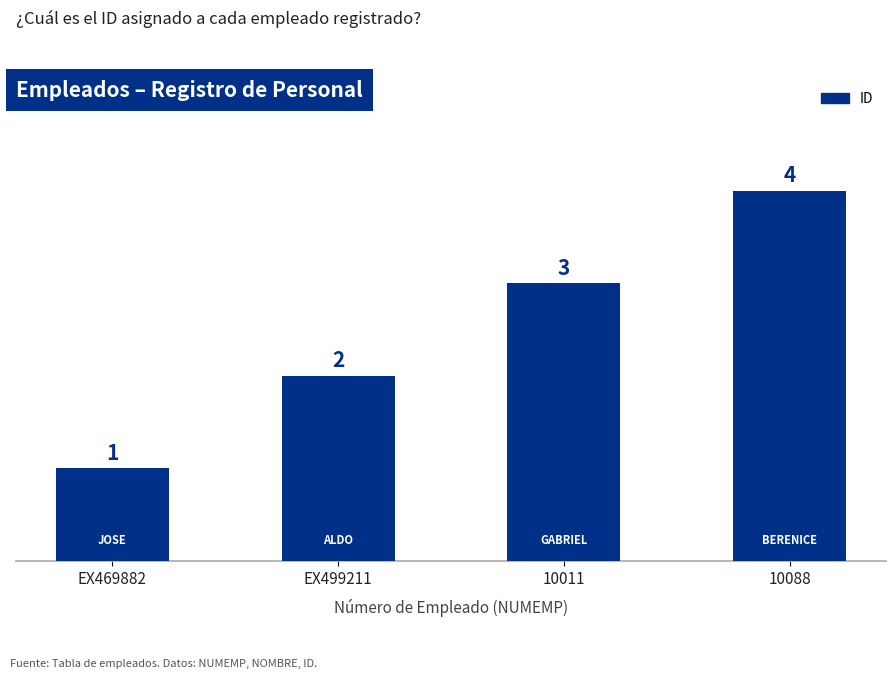

The value at 10088 is 6. True or false?

False